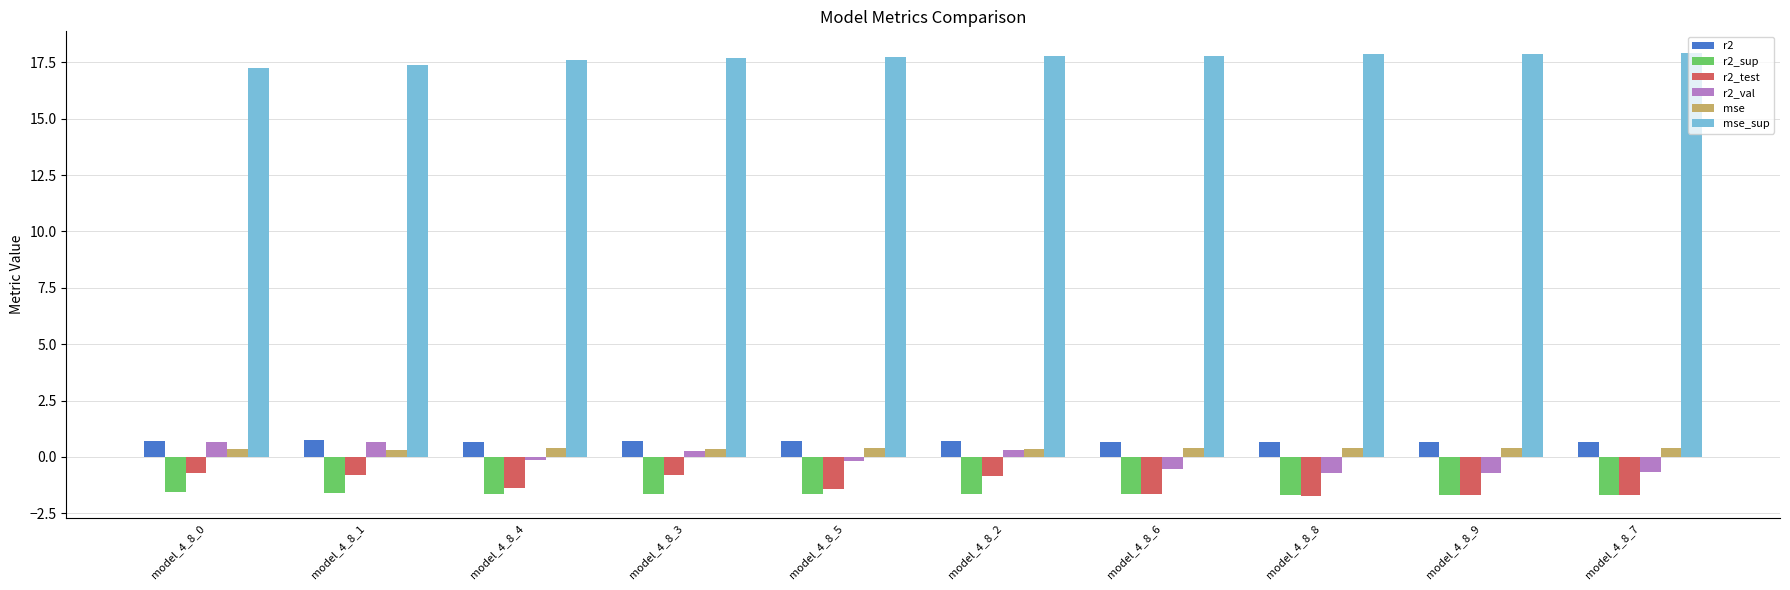

What is the sum of all r2_sup values?

-16.4